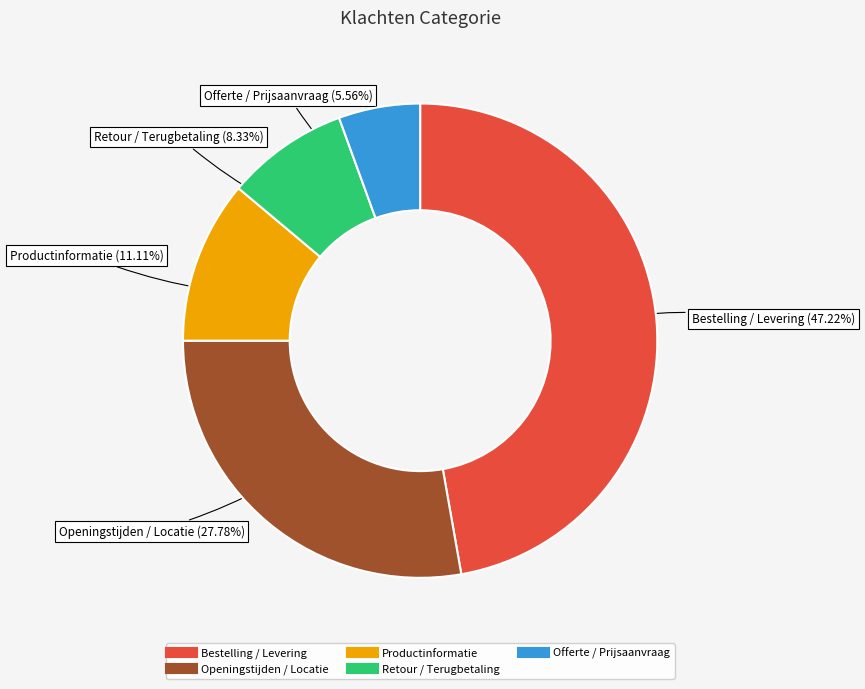

To the nearest percent, what is the combined percentage of Productinformatie and Retour / Terugbetaling?

19%